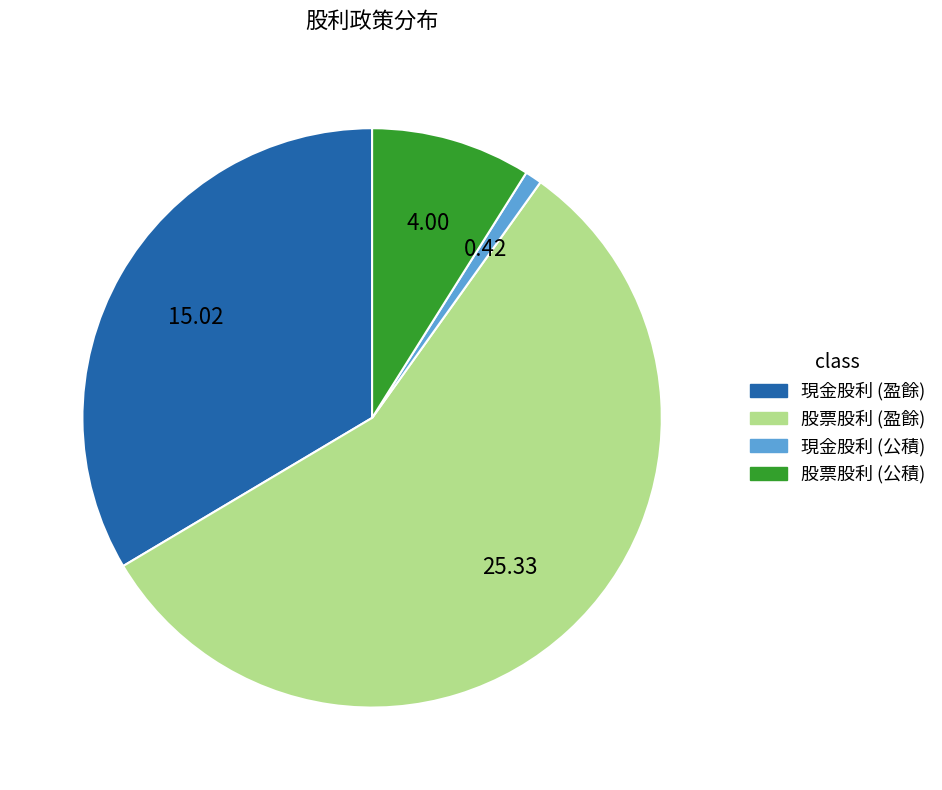

Is there a majority slice in this chart?

Yes